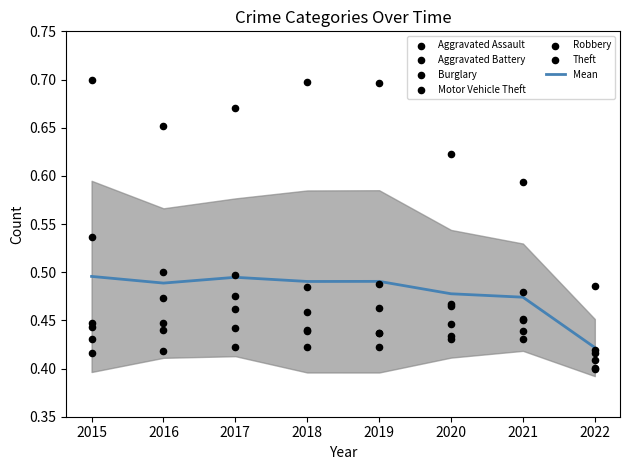

Is the value of Burglary at 2016 greater than the value of Robbery at 2021?

Yes